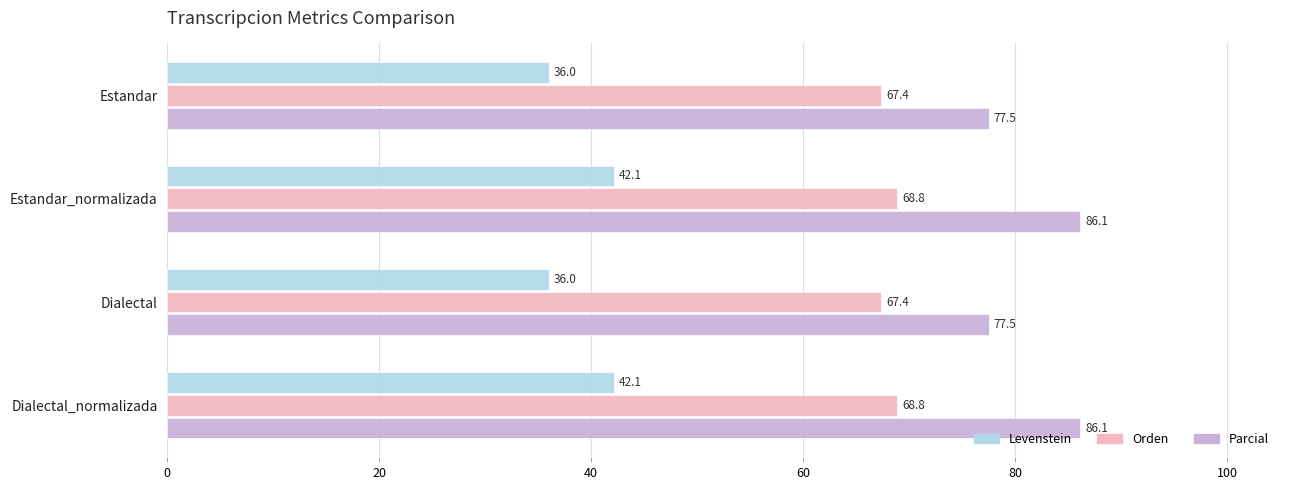

The Orden series shows 68.8 at Estandar_normalizada. True or false?

True